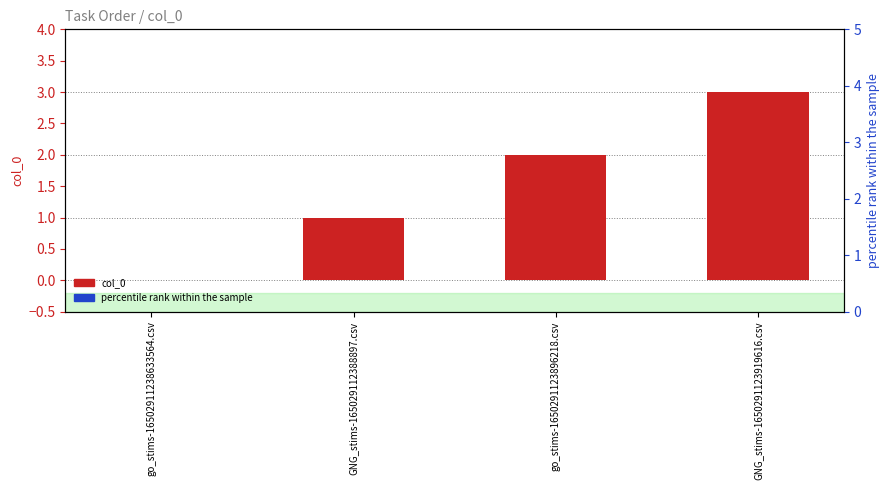

What are all the series names shown in the legend?

col_0, percentile rank within the sample